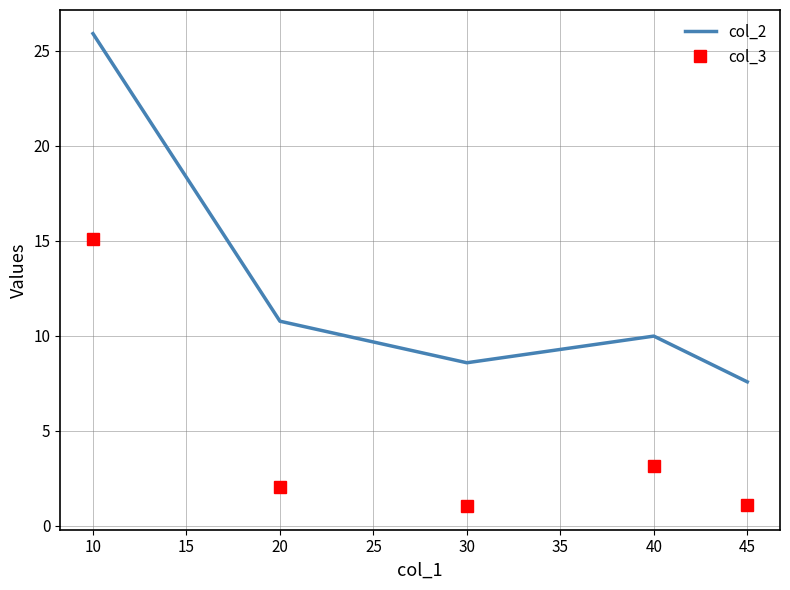

What are all the series names shown in the legend?

col_2, col_3